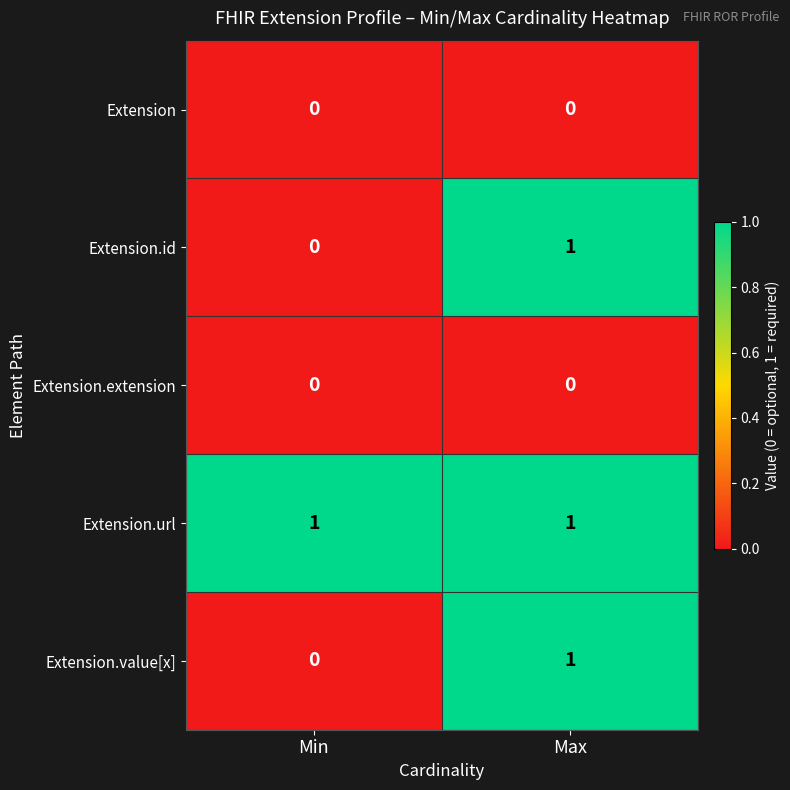

Reading left to right, transcribe all the data shown in this chart.

Extension: Min=0	Max=0
Extension.id: Min=0	Max=1
Extension.extension: Min=0	Max=0
Extension.url: Min=1	Max=1
Extension.value[x]: Min=0	Max=1